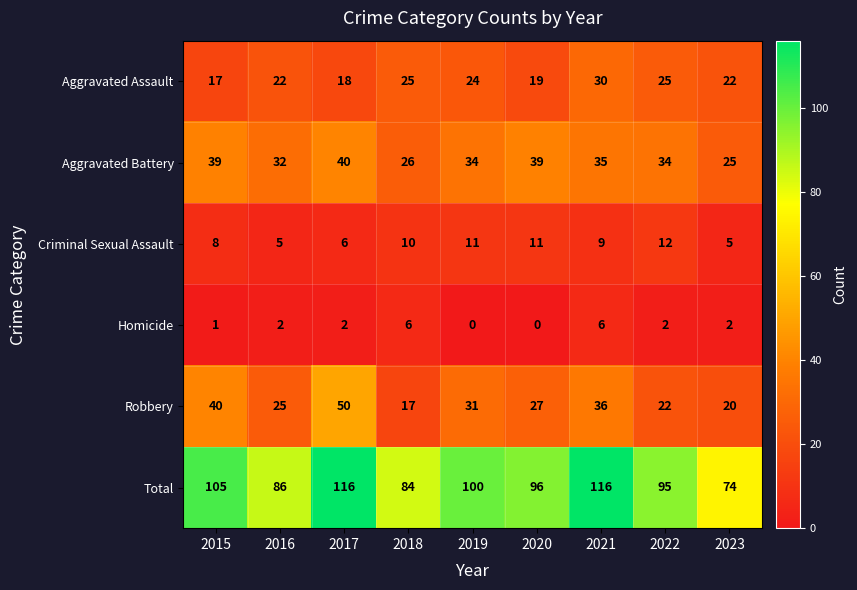

What value does the Robbery series have at 2022, to the nearest 10?

20